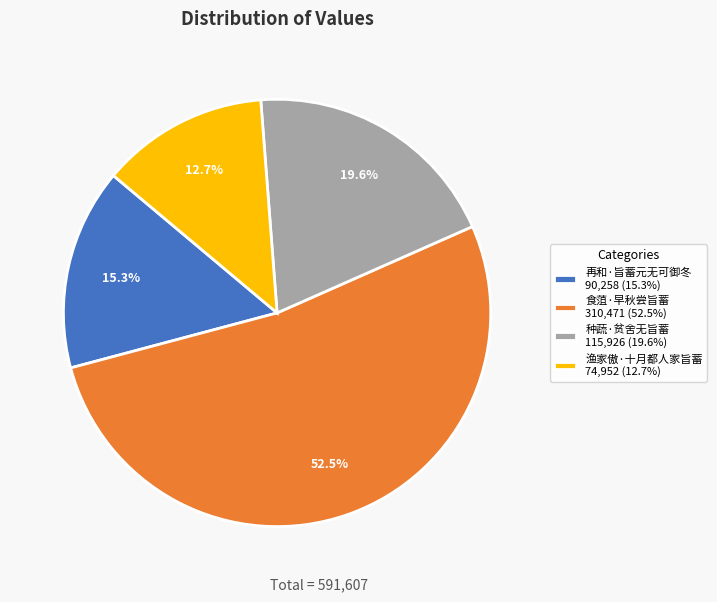

Which category has the smallest portion of the pie?

渔家傲·十月都人家旨蓄